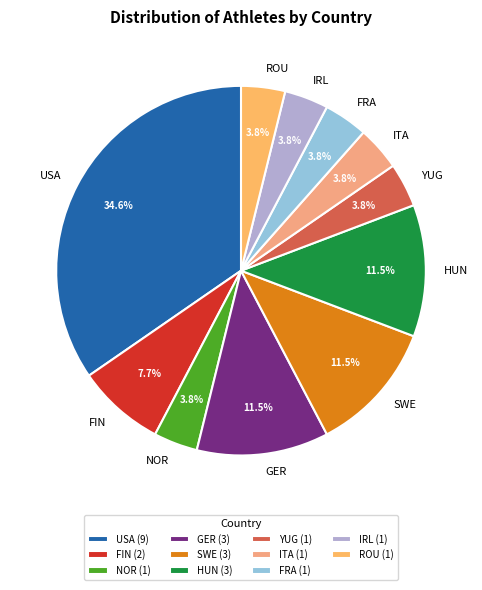

Does IRL represent more than half of the total?

No